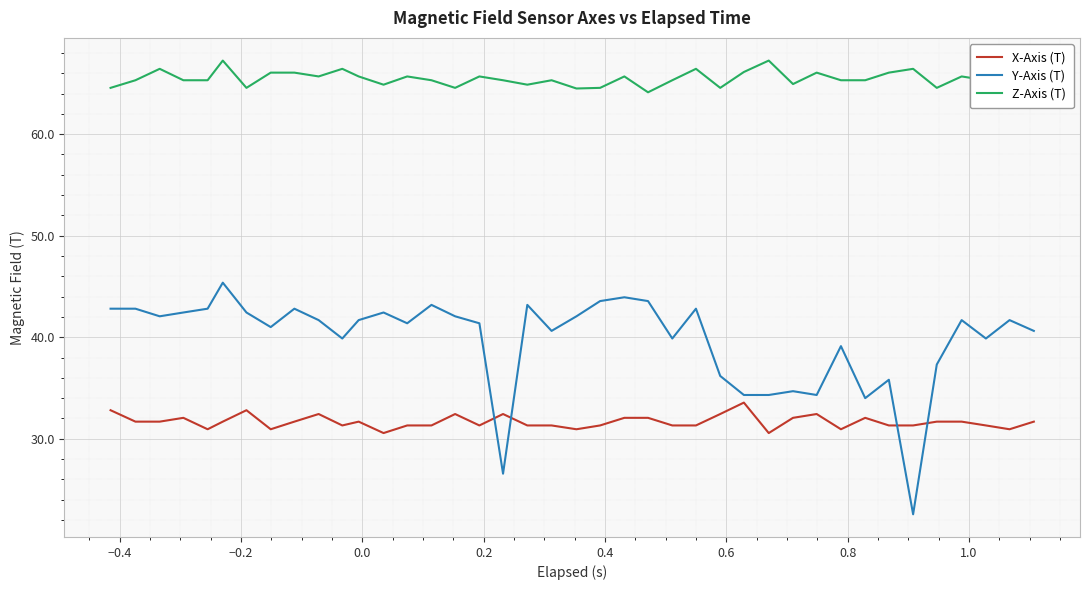

True or false: Z-Axis (T) and Y-Axis (T) cross at least once.

False